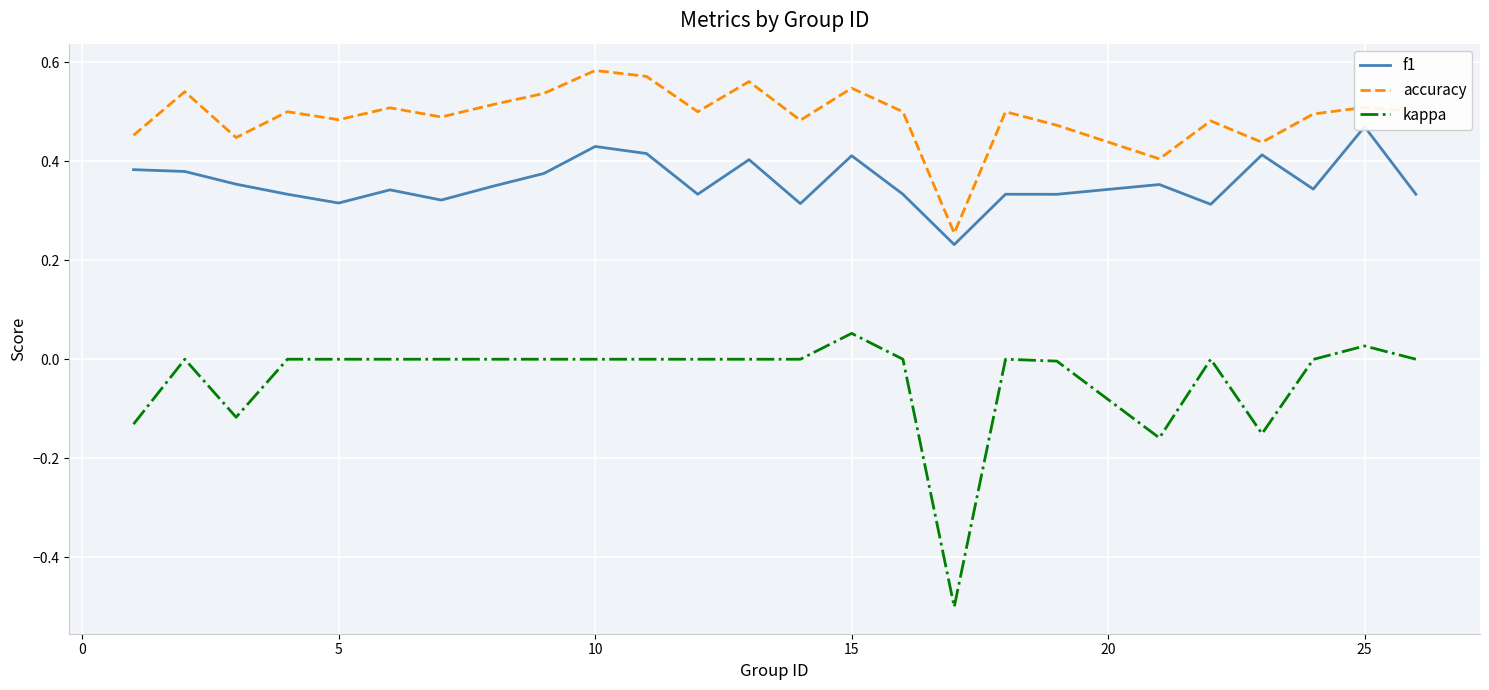

In f1, how many points are higher than both neighbors (excluding endpoints)?

8